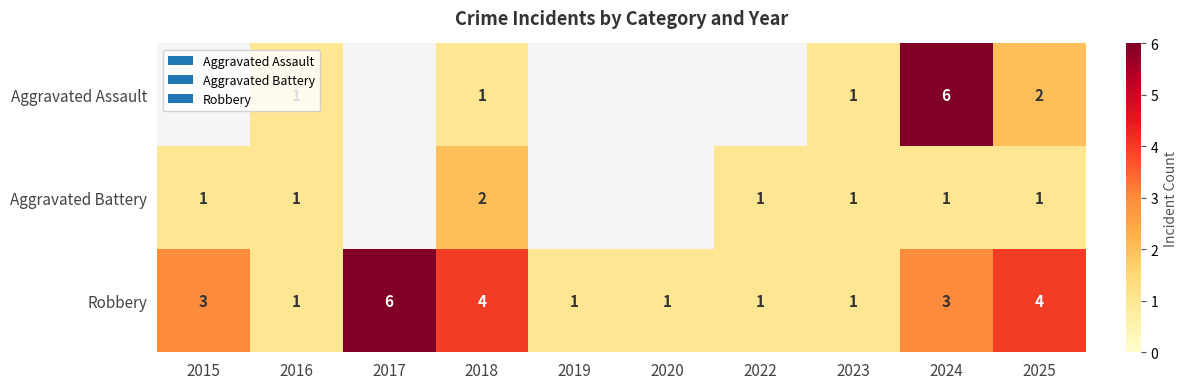

The value of Aggravated Battery at 2015 is 1.0. True or false?

True